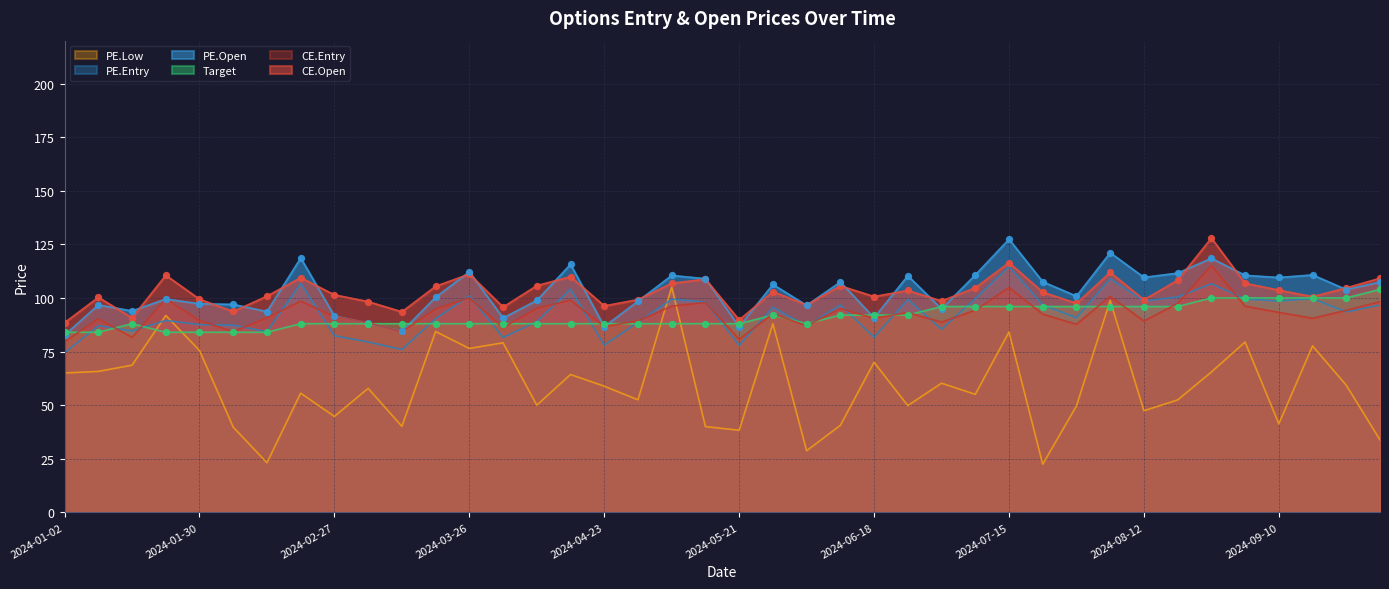

Is the value of PE.Low at 2024-01-16 greater than the value of CE.Open at 2024-05-07?

No